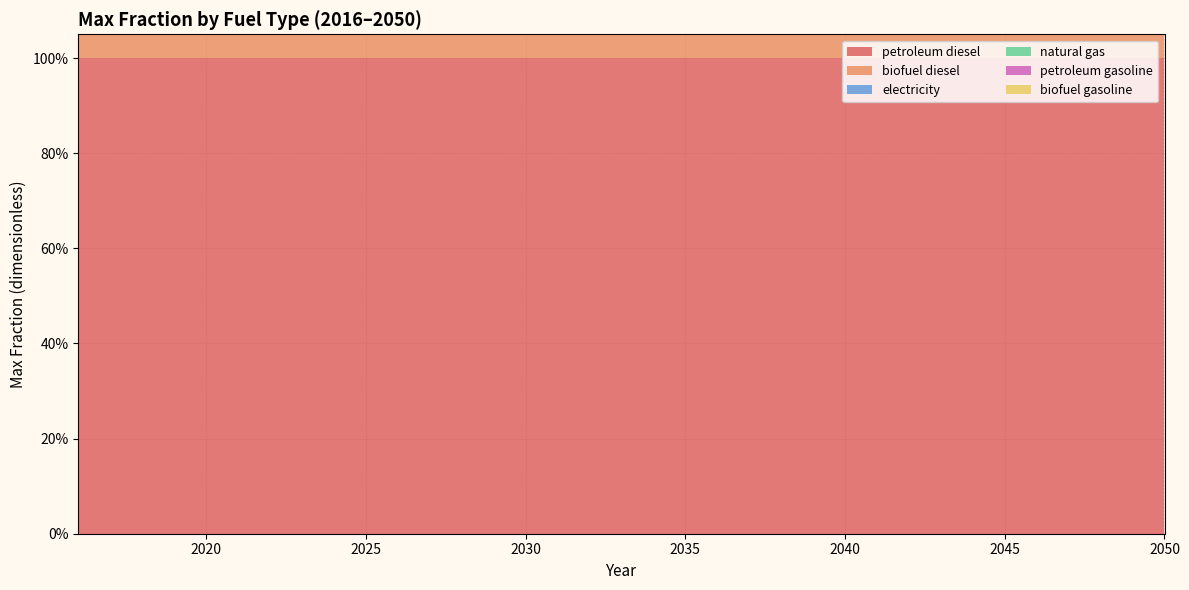

Reading left to right, list all the values displayed in this chart.

petroleum diesel: 2016=1	2017=1	2018=1	2019=1	2020=1	2021=1	2022=1	2023=1	2024=1	2025=1	2026=1	2027=1	2028=1	2029=1	2030=1	2031=1	2032=1	2033=1	2034=1	2035=1	2036=1	2037=1	2038=1	2039=1	2040=1	2041=1	2042=1	2043=1	2044=1	2045=1	2046=1	2047=1	2048=1	2049=1	2050=1
biofuel diesel: 2016=1	2017=1	2018=1	2019=1	2020=1	2021=1	2022=1	2023=1	2024=1	2025=1	2026=1	2027=1	2028=1	2029=1	2030=1	2031=1	2032=1	2033=1	2034=1	2035=1	2036=1	2037=1	2038=1	2039=1	2040=1	2041=1	2042=1	2043=1	2044=1	2045=1	2046=1	2047=1	2048=1	2049=1	2050=1
electricity: 2016=0	2017=0	2018=0	2019=0	2020=0	2021=0	2022=0	2023=0	2024=0	2025=0	2026=0	2027=0	2028=0	2029=0	2030=0	2031=0	2032=0	2033=0	2034=0	2035=0	2036=0	2037=0	2038=0	2039=0	2040=0	2041=0	2042=0	2043=0	2044=0	2045=0	2046=0	2047=0	2048=0	2049=0	2050=0
natural gas: 2016=0	2017=0	2018=0	2019=0	2020=0	2021=0	2022=0	2023=0	2024=0	2025=0	2026=0	2027=0	2028=0	2029=0	2030=0	2031=0	2032=0	2033=0	2034=0	2035=0	2036=0	2037=0	2038=0	2039=0	2040=0	2041=0	2042=0	2043=0	2044=0	2045=0	2046=0	2047=0	2048=0	2049=0	2050=0
petroleum gasoline: 2016=0	2017=0	2018=0	2019=0	2020=0	2021=0	2022=0	2023=0	2024=0	2025=0	2026=0	2027=0	2028=0	2029=0	2030=0	2031=0	2032=0	2033=0	2034=0	2035=0	2036=0	2037=0	2038=0	2039=0	2040=0	2041=0	2042=0	2043=0	2044=0	2045=0	2046=0	2047=0	2048=0	2049=0	2050=0
biofuel gasoline: 2016=0	2017=0	2018=0	2019=0	2020=0	2021=0	2022=0	2023=0	2024=0	2025=0	2026=0	2027=0	2028=0	2029=0	2030=0	2031=0	2032=0	2033=0	2034=0	2035=0	2036=0	2037=0	2038=0	2039=0	2040=0	2041=0	2042=0	2043=0	2044=0	2045=0	2046=0	2047=0	2048=0	2049=0	2050=0